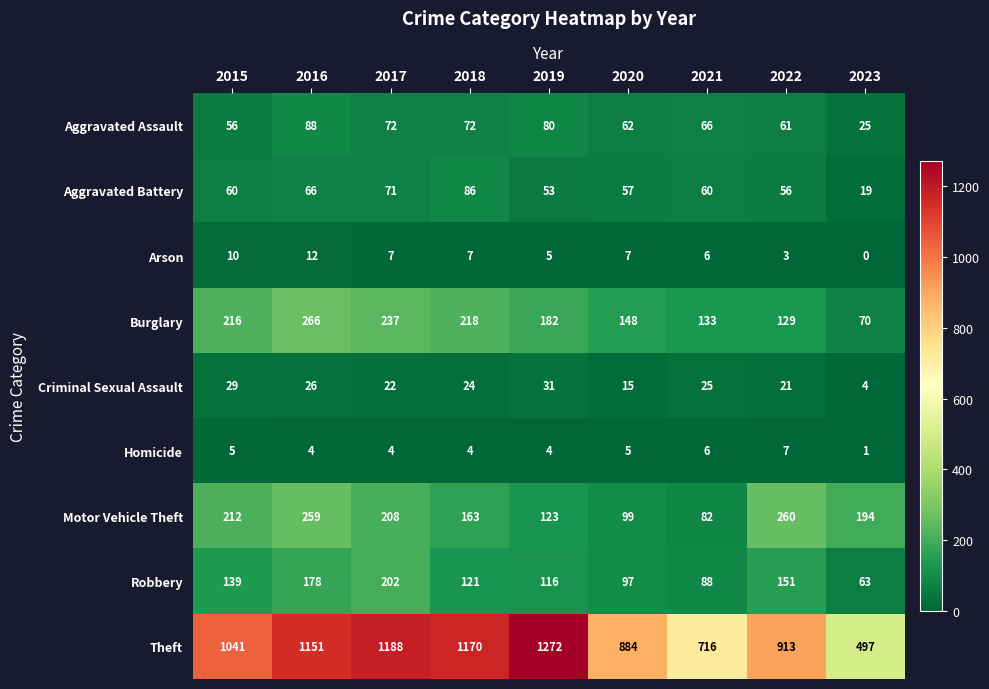

What is the average value of the Theft series?

981